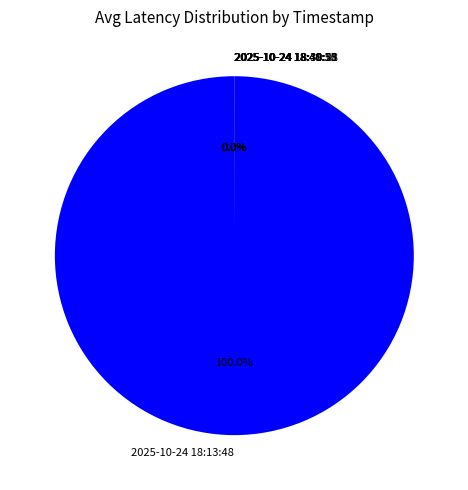

Which category has the biggest portion of the pie?

2025-10-24 18:13:48